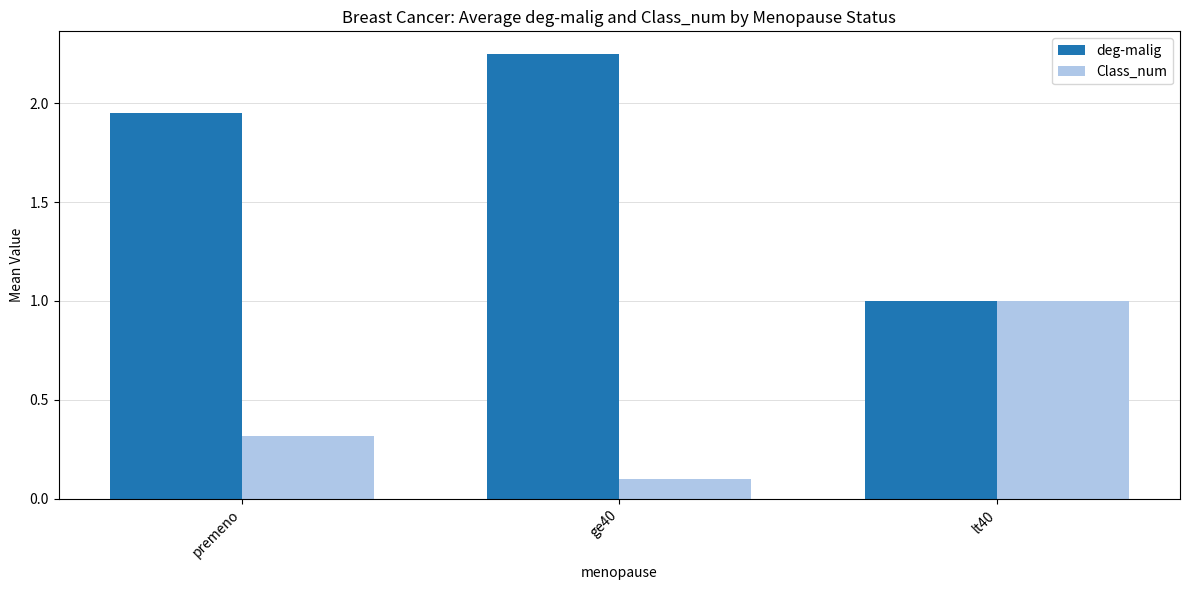

What is the smallest value displayed?

0.1